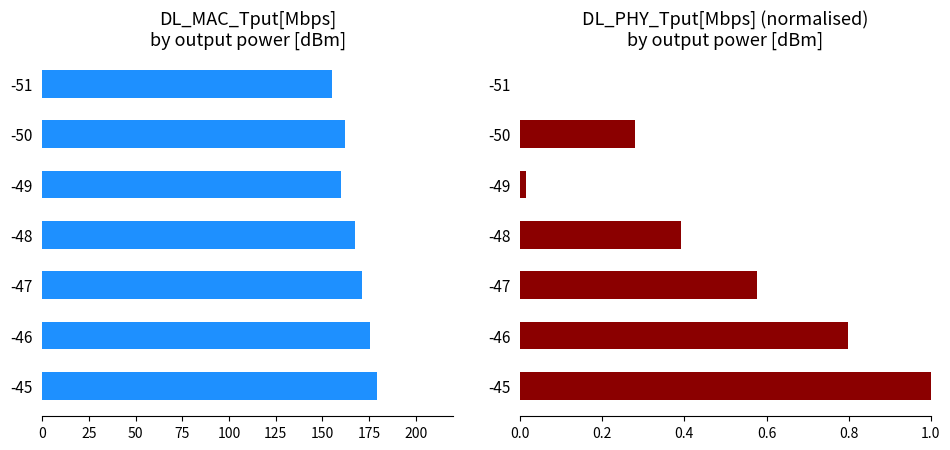

Does the chart contain any negative values?

No